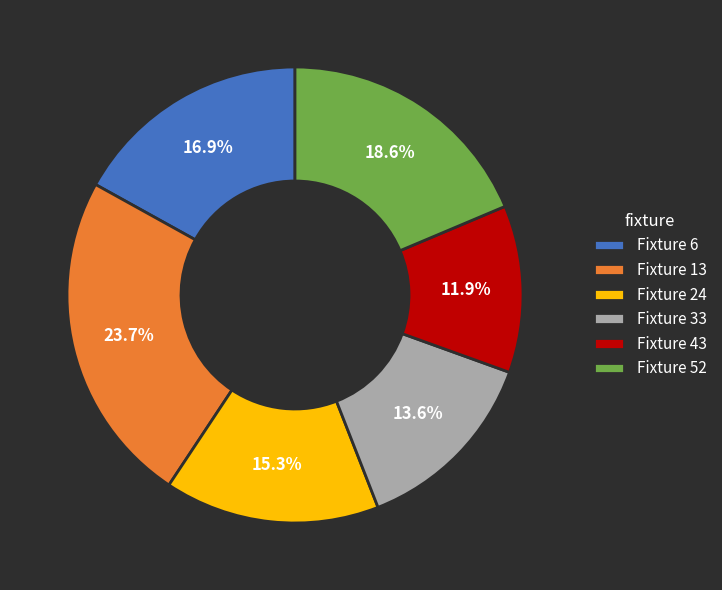

Does Fixture 6 account for over 50% of the chart?

No